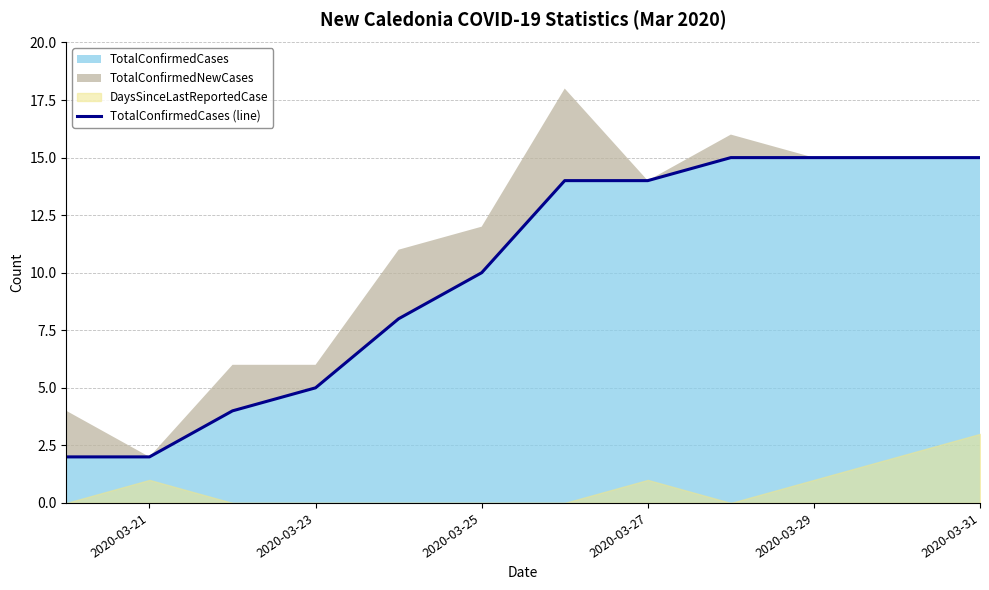

Is it true that TotalConfirmedCases equals 15 at 2020-03-25?

False